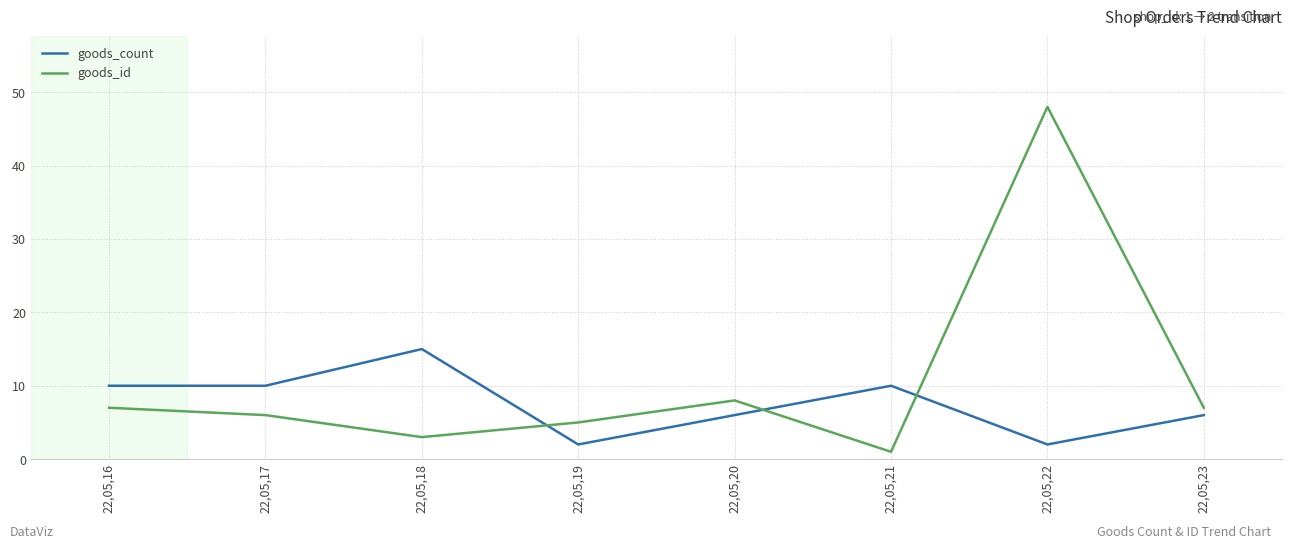

What is the greatest value displayed?

48